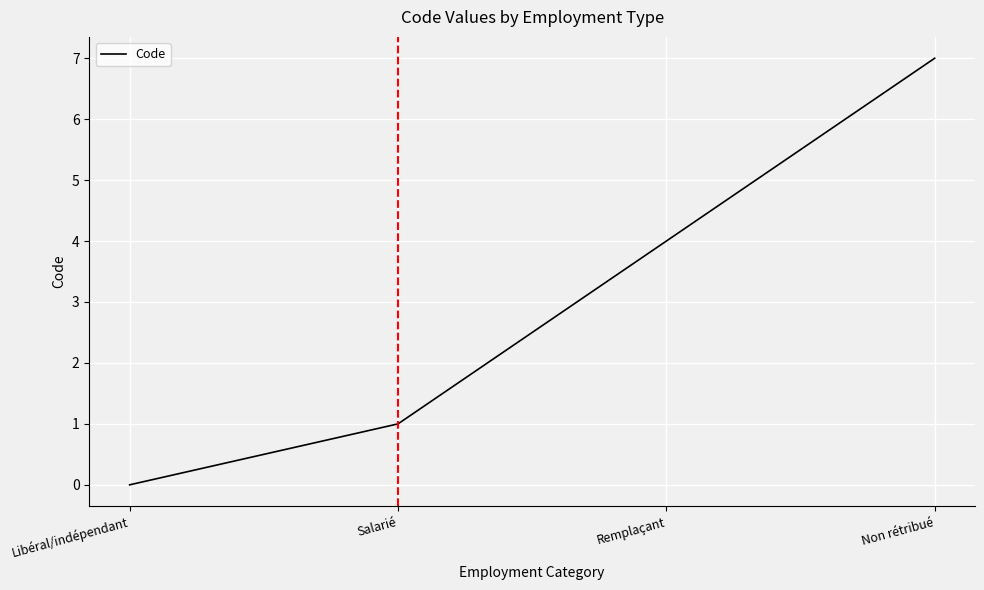

How many series are shown in this chart?

1